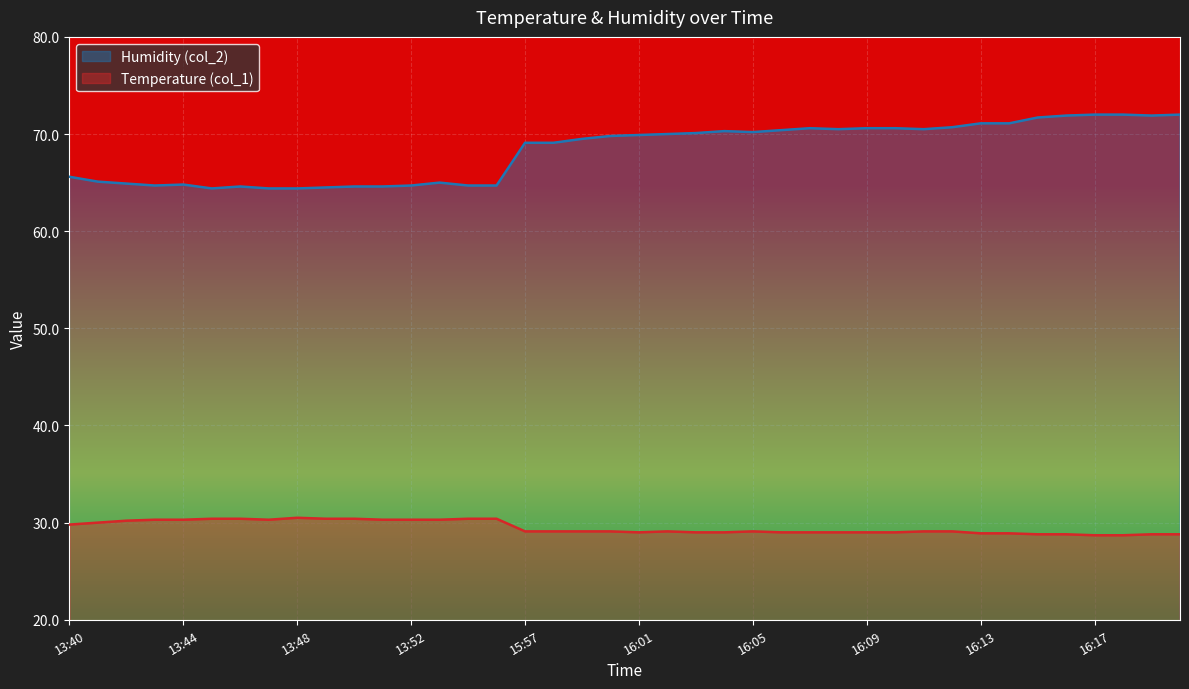

List the series in order of their overall mean, lowest first.

Temperature (col_1), Humidity (col_2)